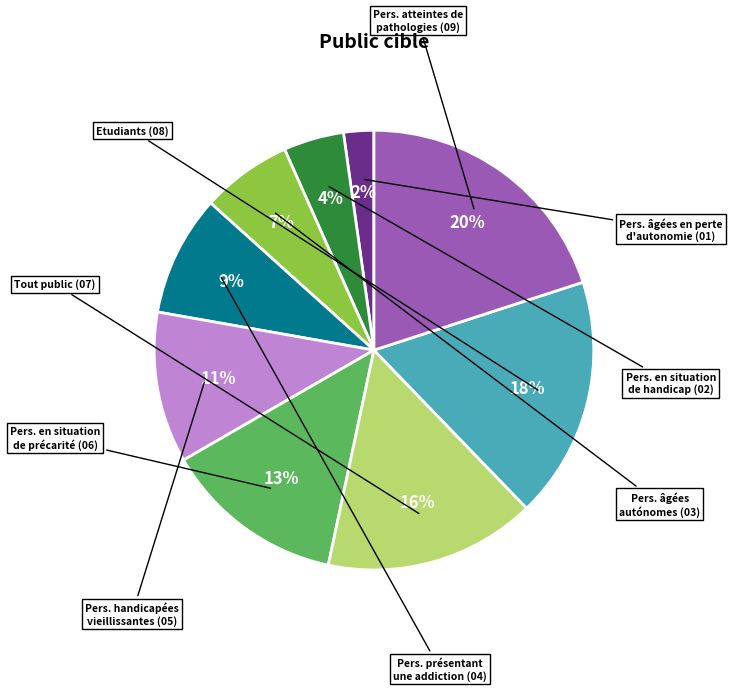

Is there a majority slice in this chart?

No